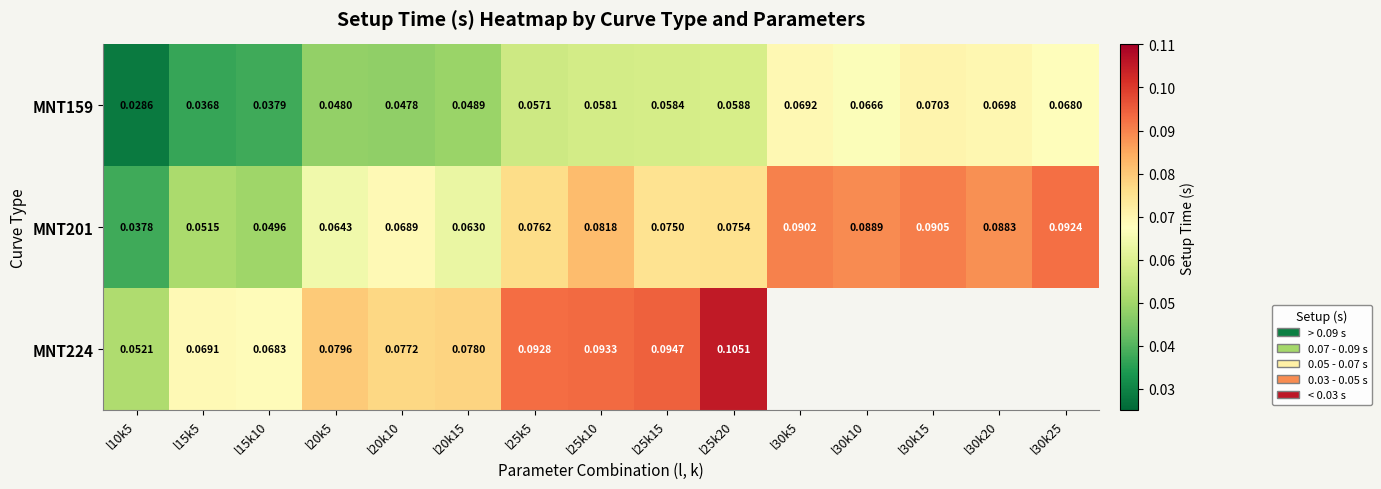

Is the value of MNT201 at l30k5 greater than the value of MNT159 at l25k20?

Yes